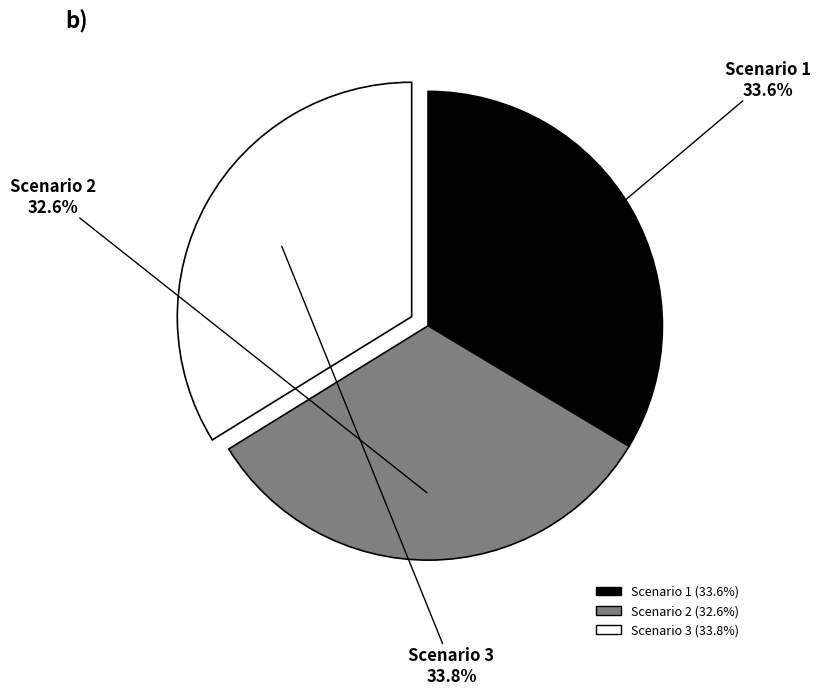

Does Scenario 2 account for over 50% of the chart?

No